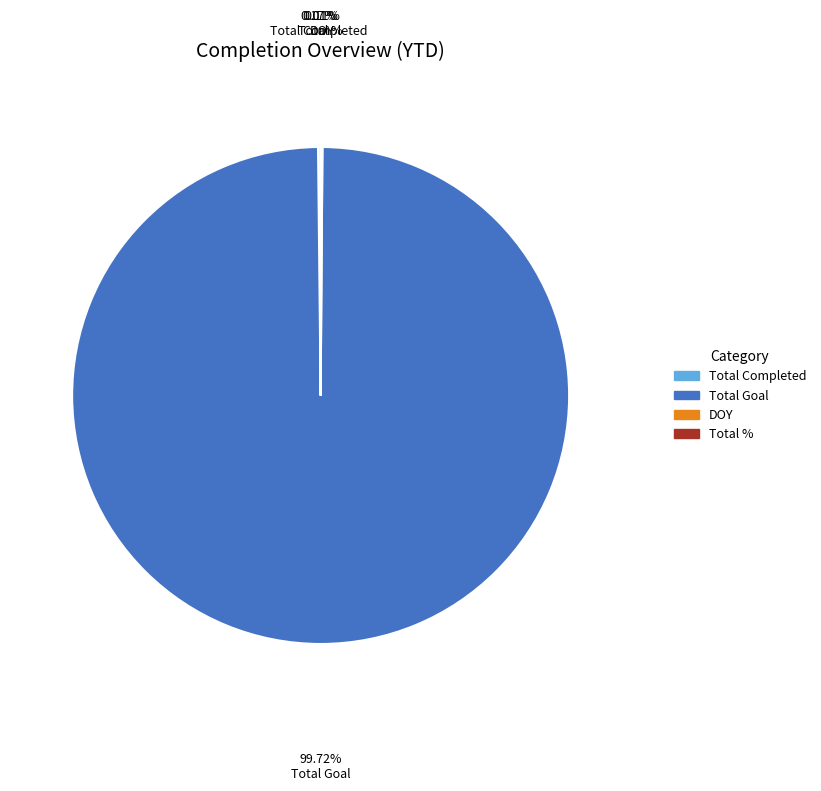

Is Total Goal the majority of the pie?

Yes